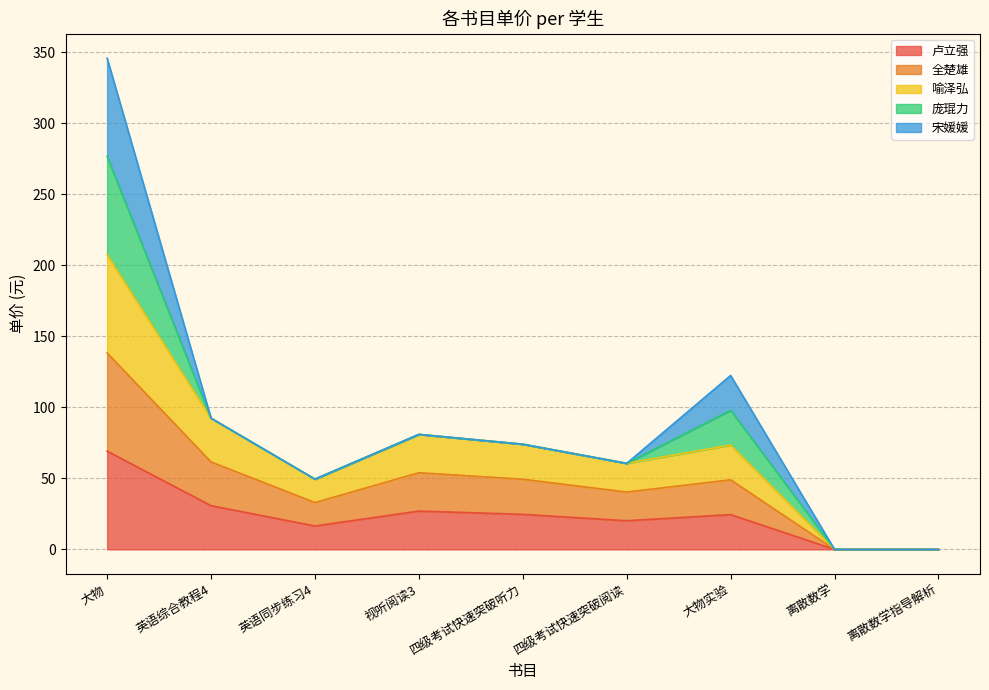

The value of 卢立强 at 四级考试快速突破阅读 is 11.7. True or false?

False